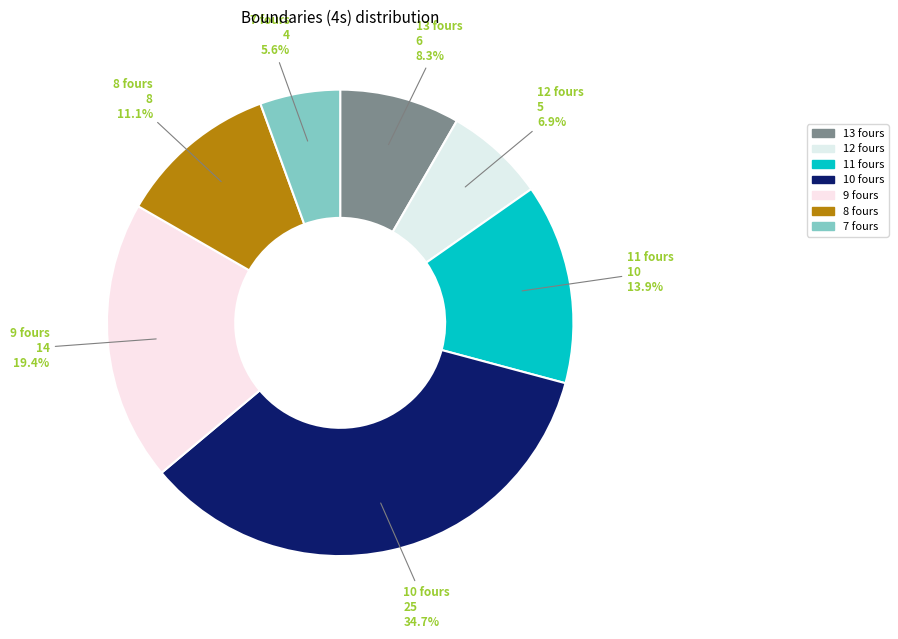

To the nearest percent, what is the average slice percentage?

14%